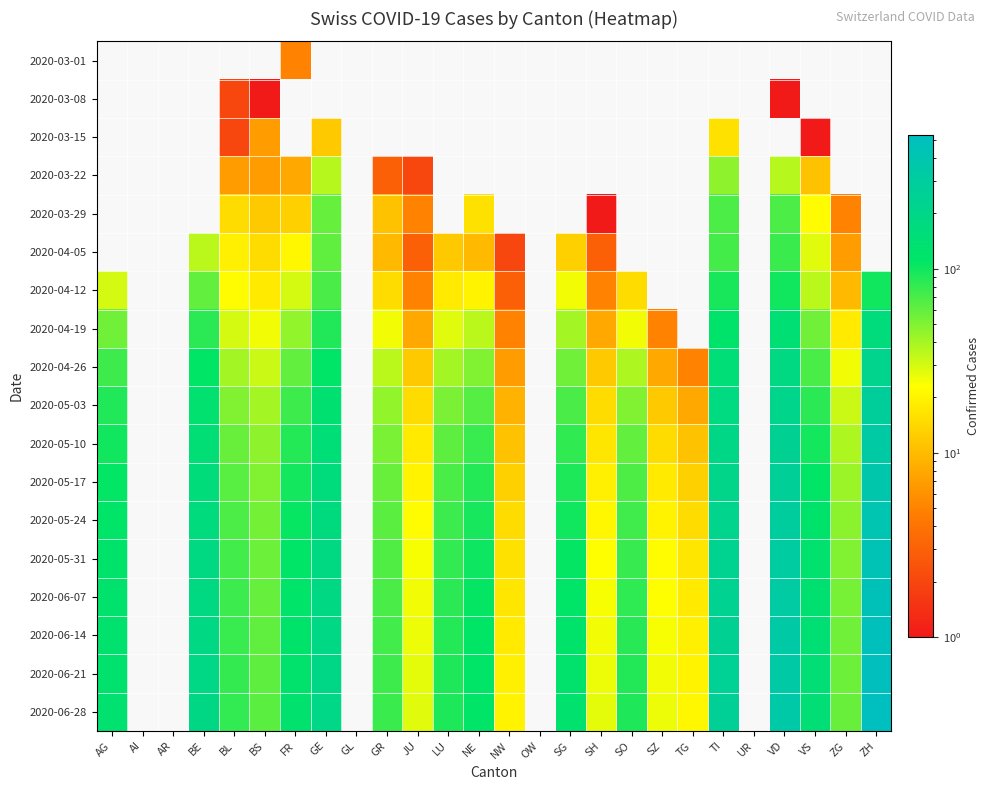

How many data points in 2020-04-12 are less than 25?

10